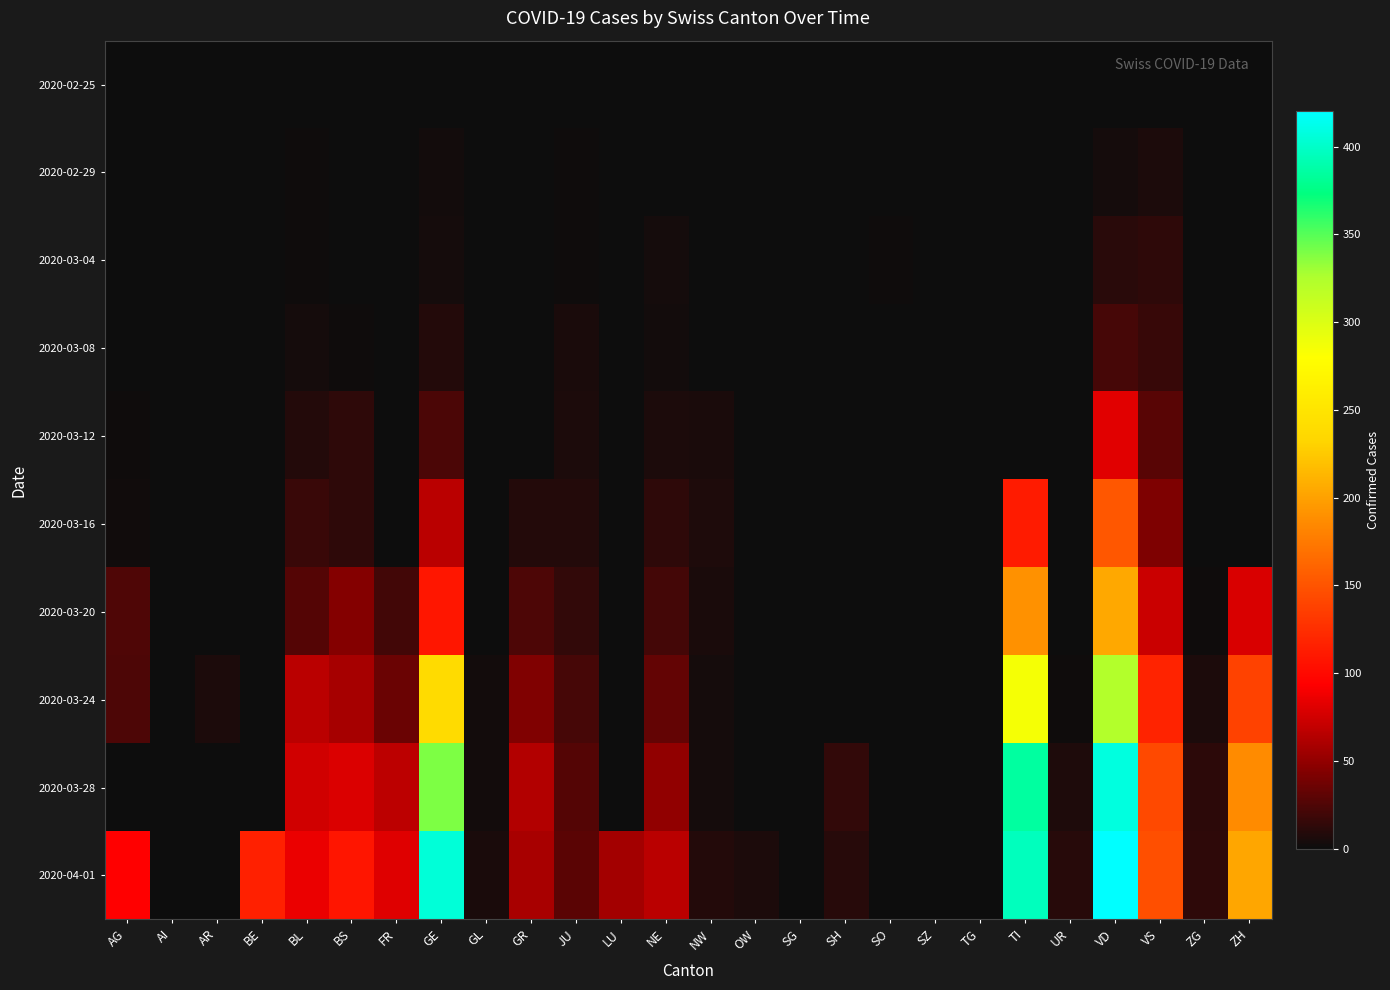

What is the spread (max minus min) of values at NW?

9